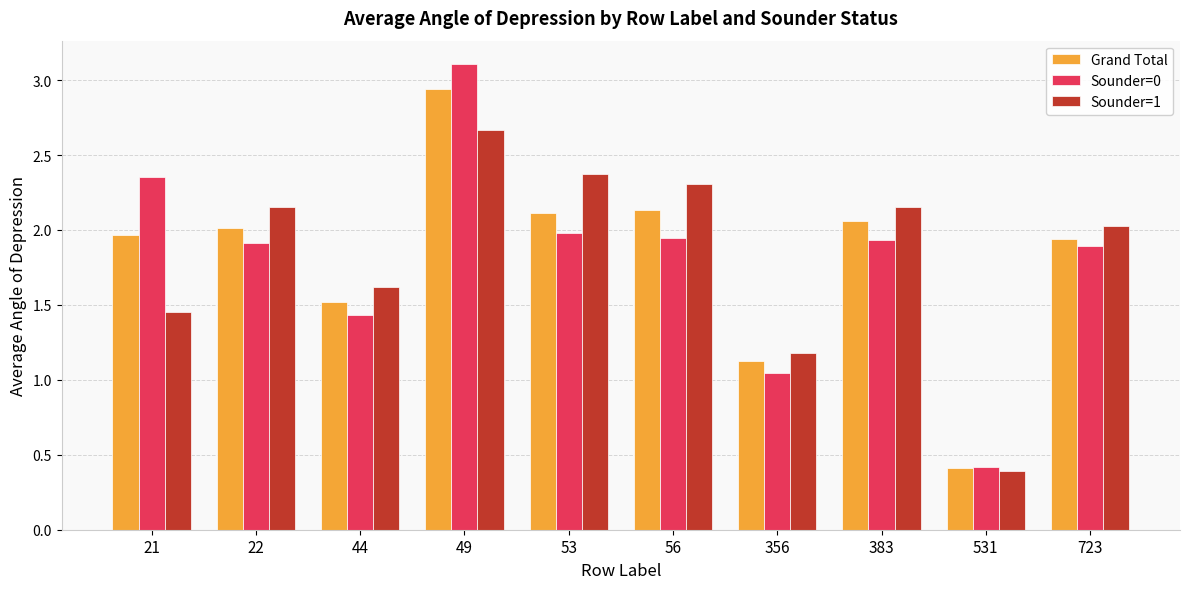

Which series changed the most between 22 and 723?

Sounder=1